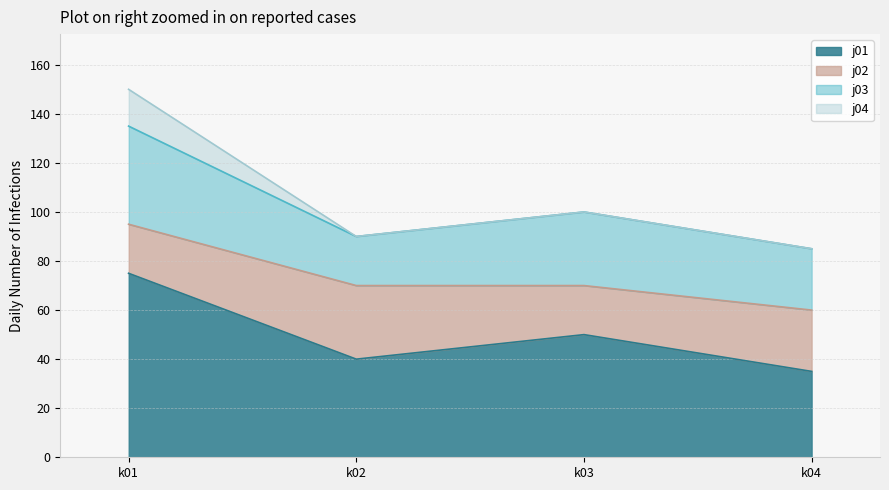

How many lines are shown in the chart?

4